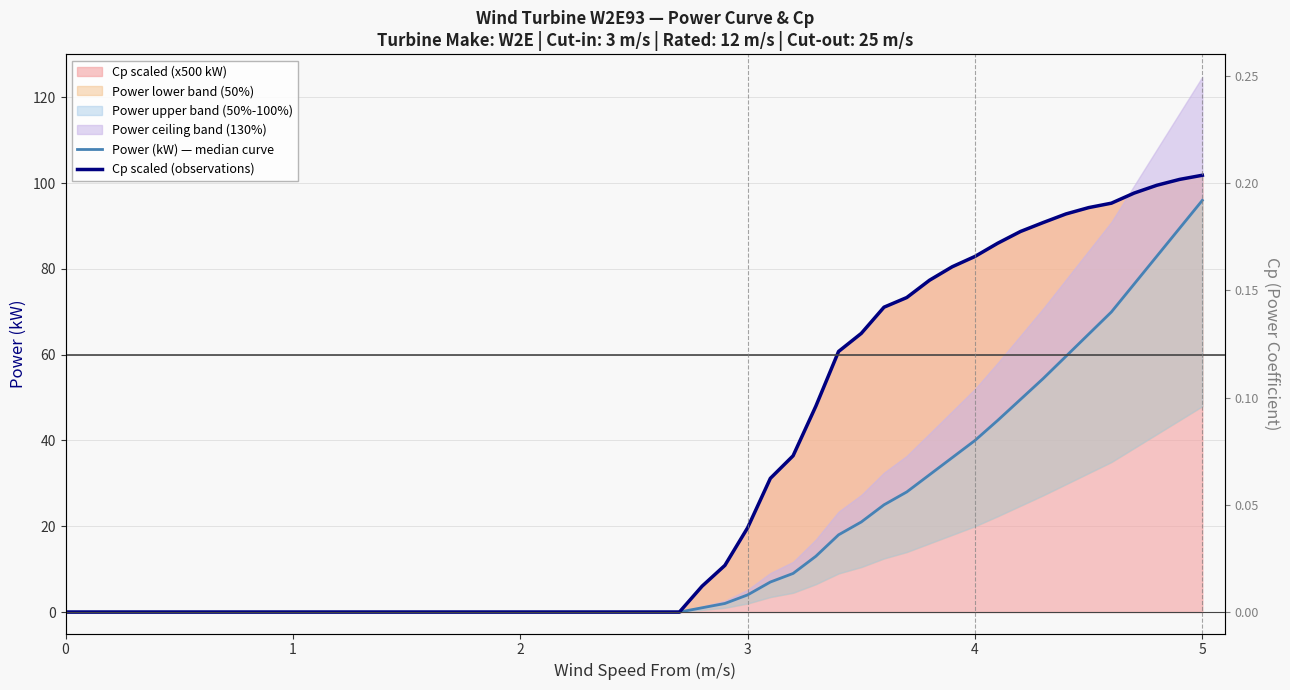

List the series in order of their peak value, highest first.

Cp scaled (observations), Power (kW) — median curve